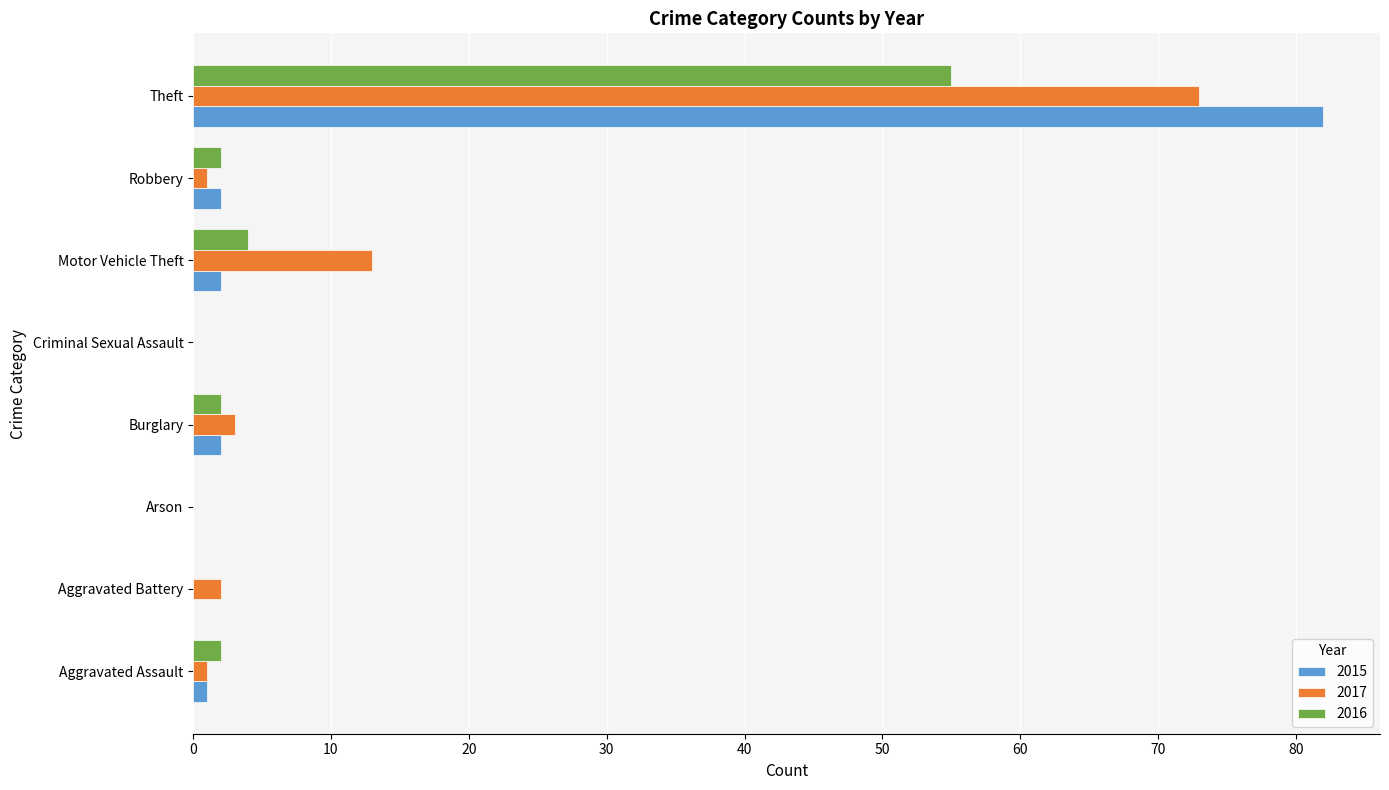

The 2016 series shows 2 at Burglary. True or false?

True